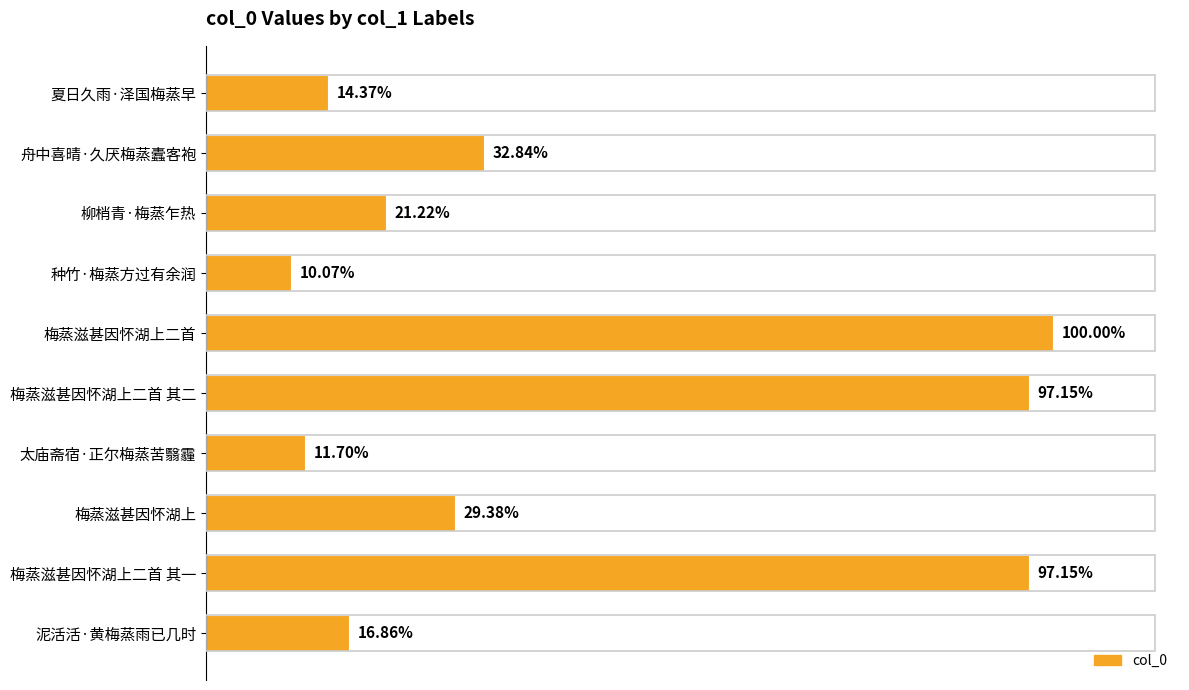

Are the bars horizontal?

Yes